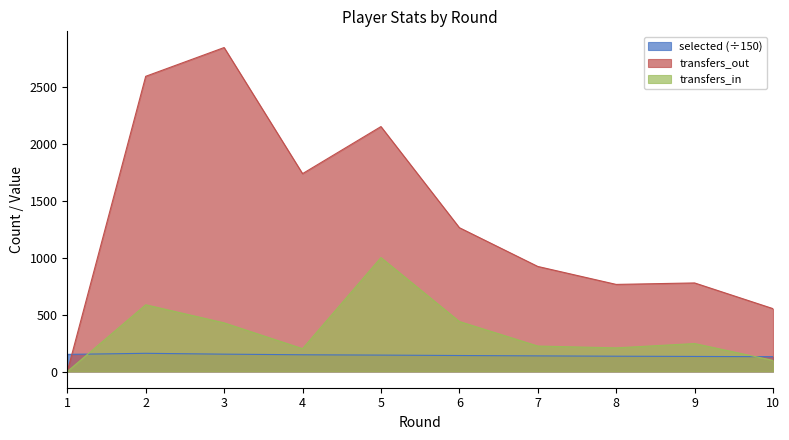

How many data points in transfers_in are above 246?

4